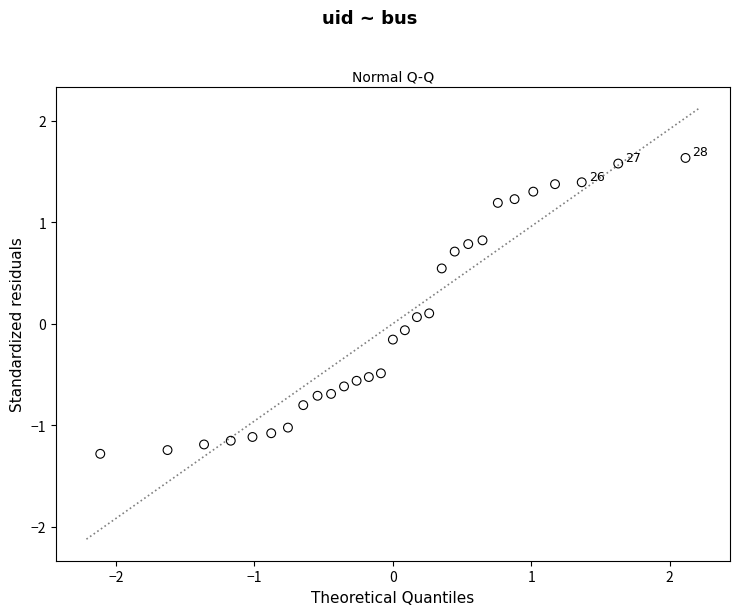

What is the range of Y values (max minus min)?

2.9